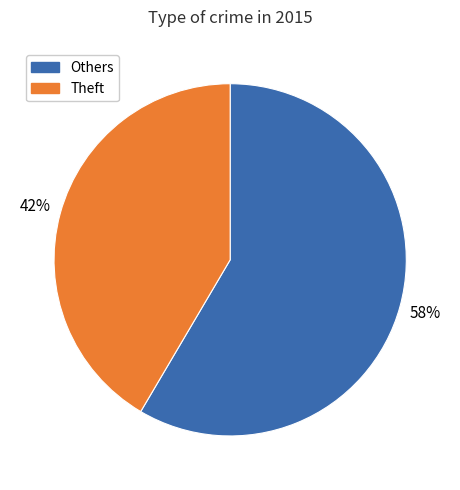

Do Theft and Others together represent more than half of the pie?

Yes